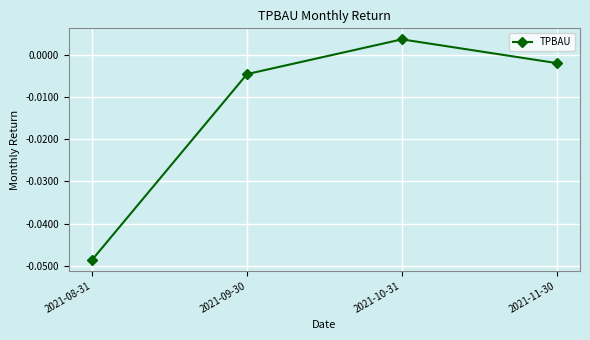

How many values exceed 0?

1